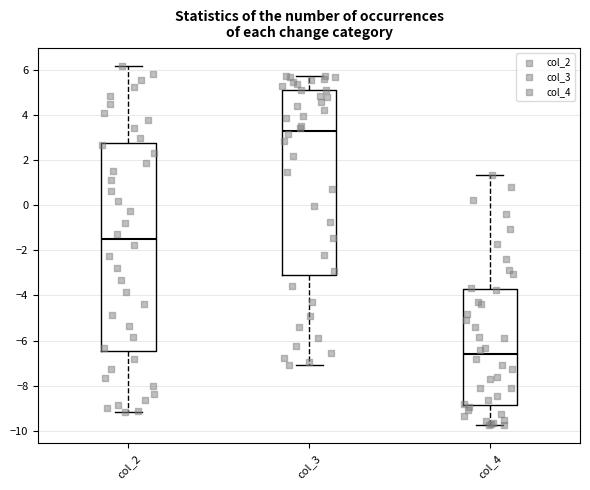

Reading left to right, read every box against the y-axis: the position of its median line, the range the box covers, and the ends of its whiskers. The values are not printed on the chart, so give them approximately, as read against the axis.

col_2: median -1.6, box -6.4 to 2.8, whiskers -9.2 to 6.2
col_3: median 3.2, box -3.0 to 5.0, whiskers -7.0 to 5.8
col_4: median -6.6, box -8.8 to -3.8, whiskers -9.8 to 1.4